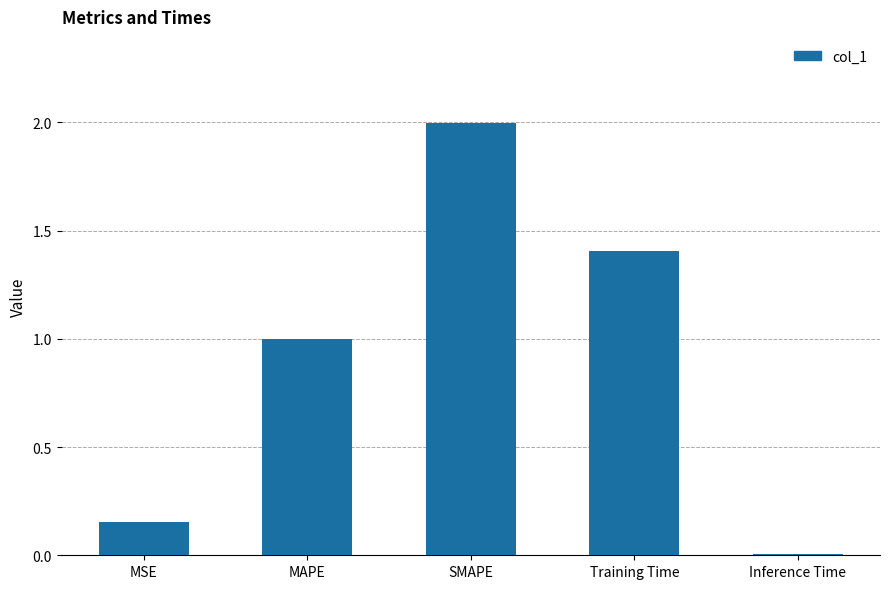

List the labels in order of value, largest first.

SMAPE, Training Time, MAPE, MSE, Inference Time